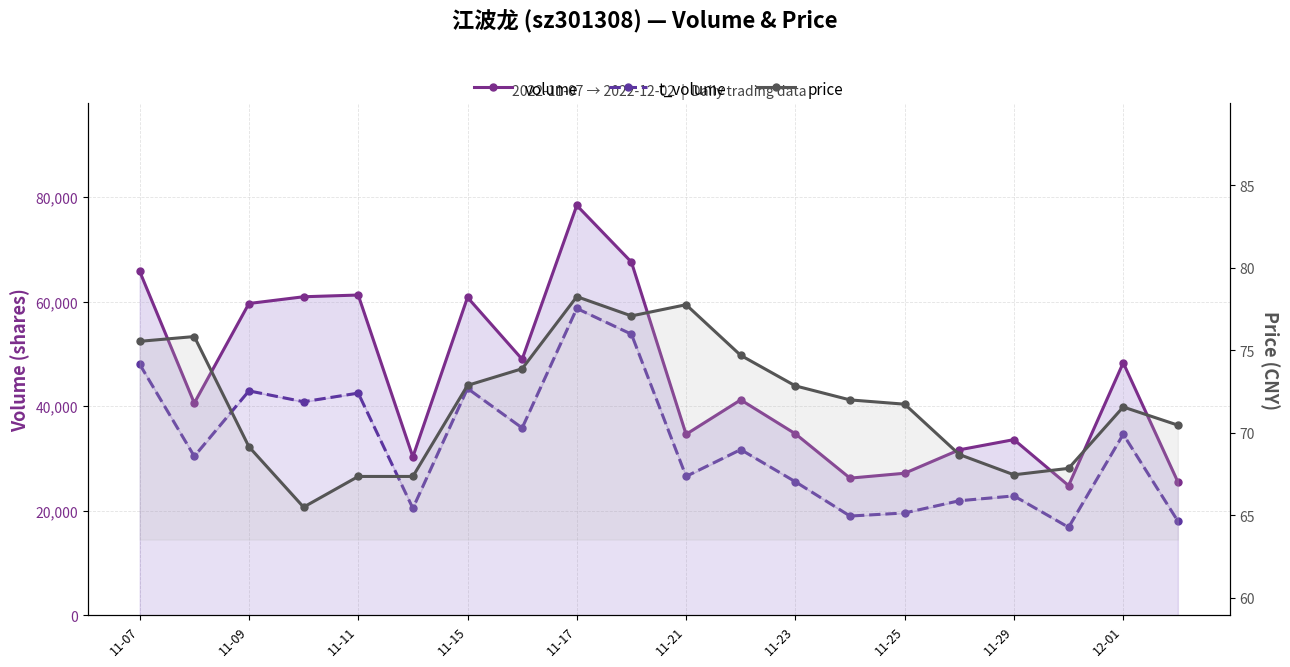

What is the difference between the price values at 10 and 11?

3.1